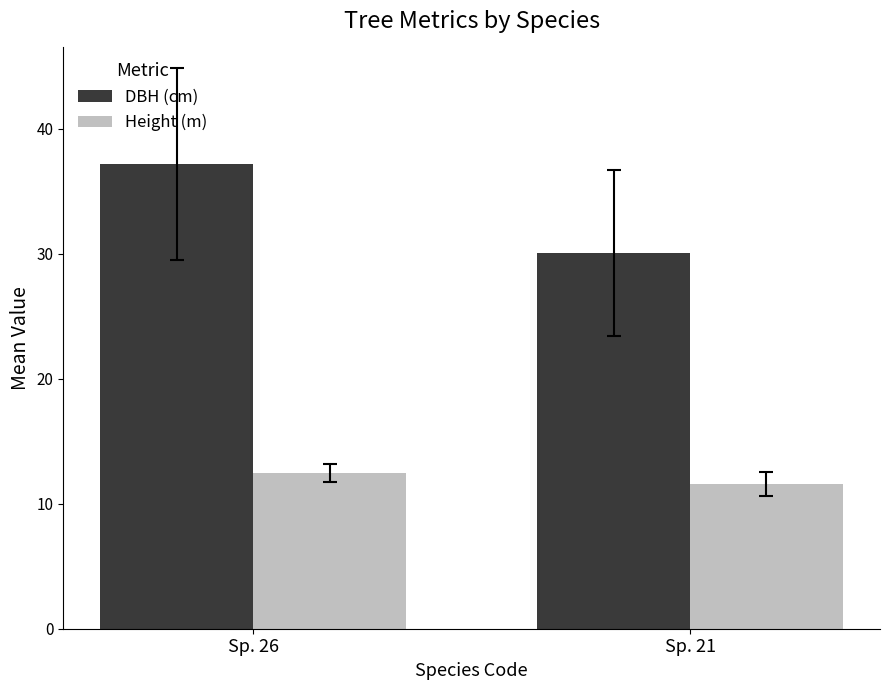

Where does the DBH (cm) series first go above 37?

Sp. 26